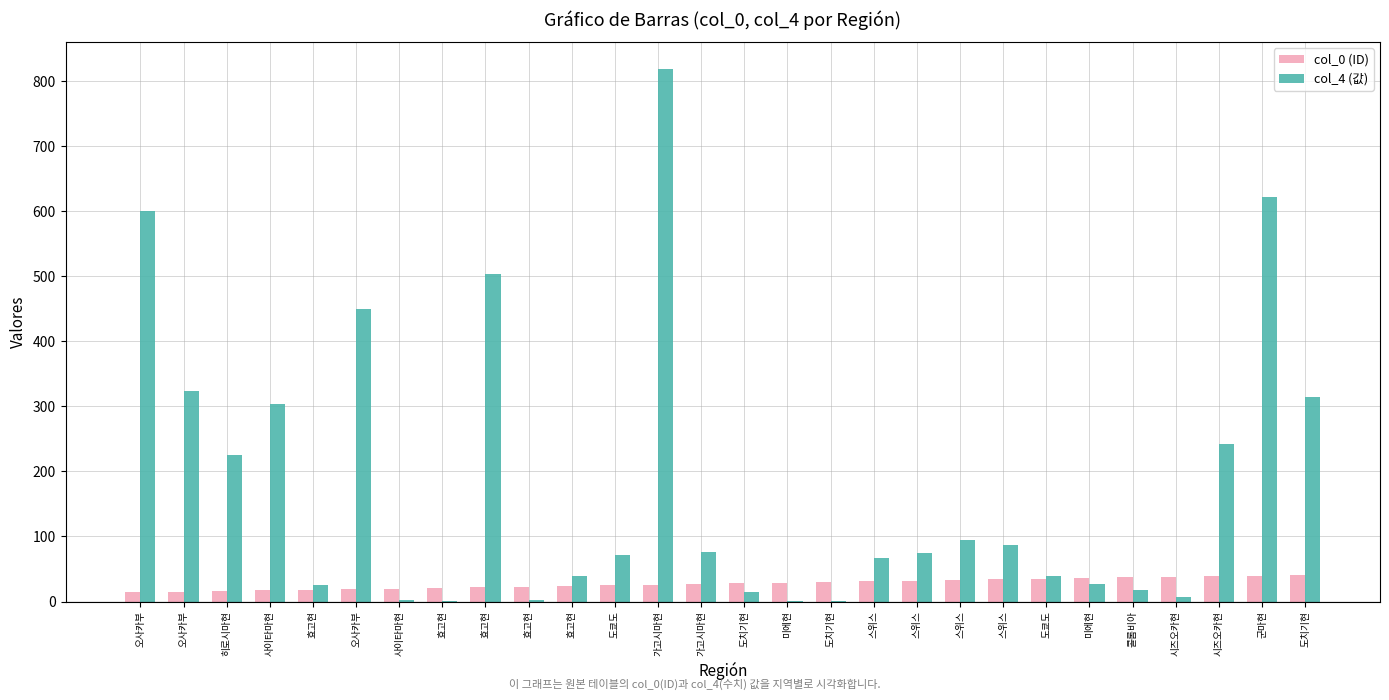

At which category is the sum across all series the highest?

가고시마현